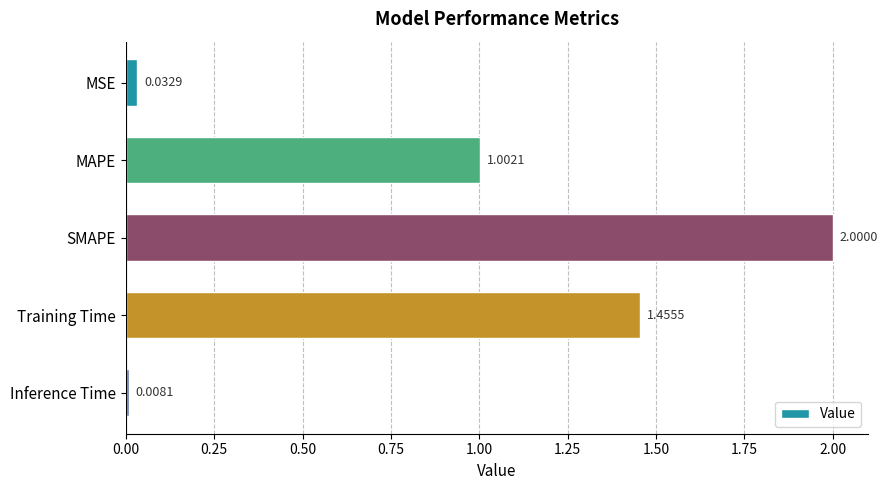

How many bars are there in total?

5